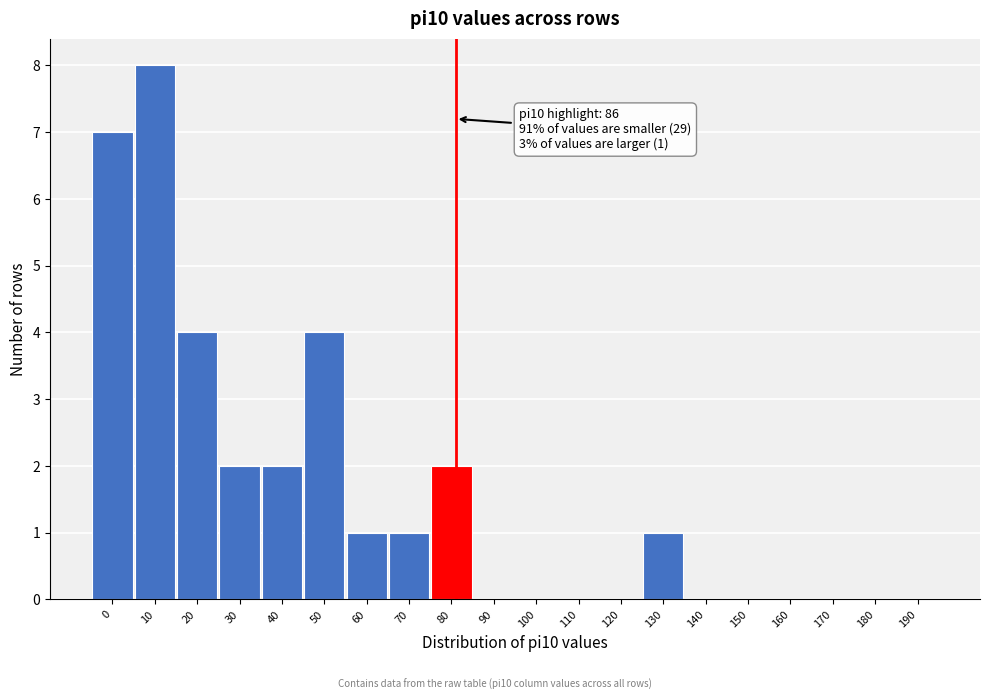

Reading left to right, list all the values displayed in this chart.

0=7	10=8	20=4	30=2	40=2	50=4	60=1	70=1	80=2	90=0	100=0	110=0	120=0	130=1	140=0	150=0	160=0	170=0	180=0	190=0